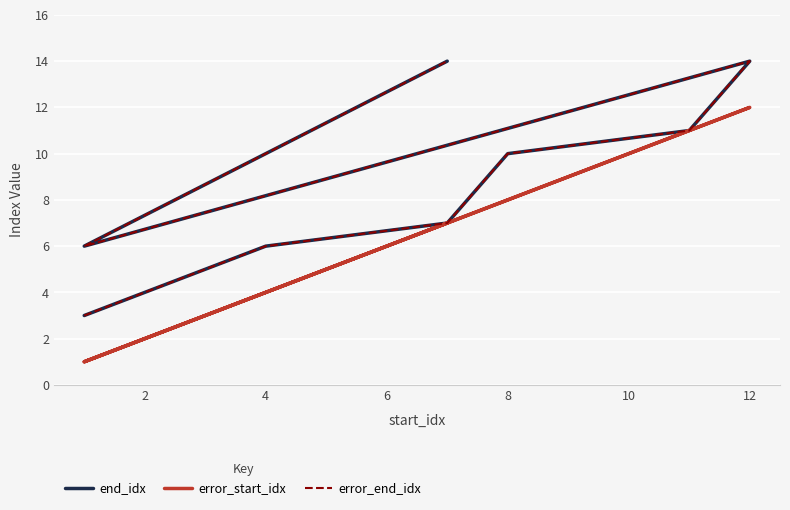

Between 0 and 2, which is larger?

2